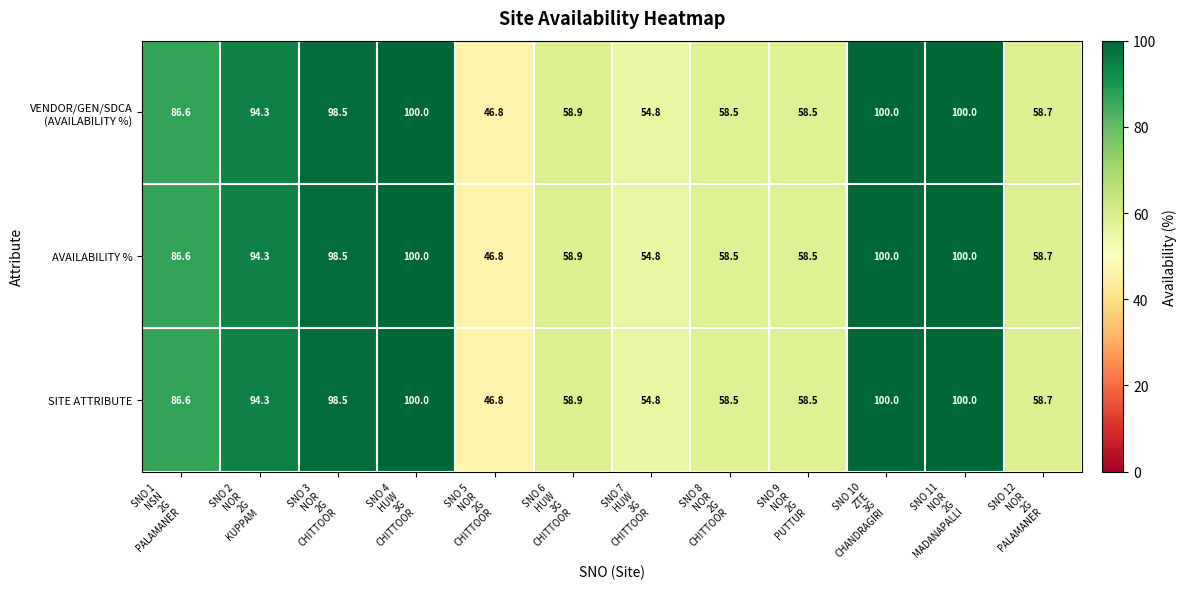

What is the average value of the SITE ATTRIBUTE series?

76.3